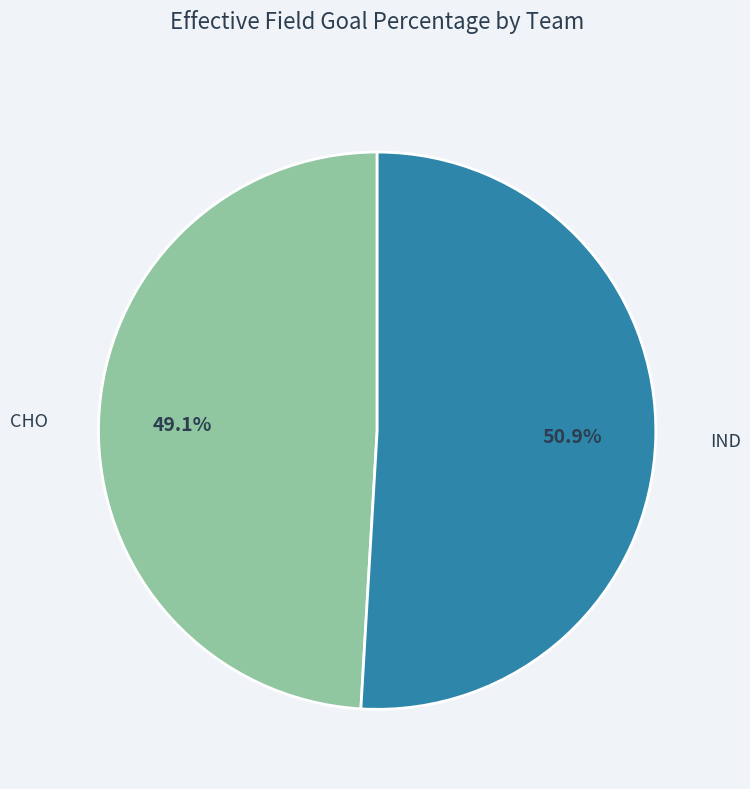

What is the total percentage of IND and CHO?

100.0%